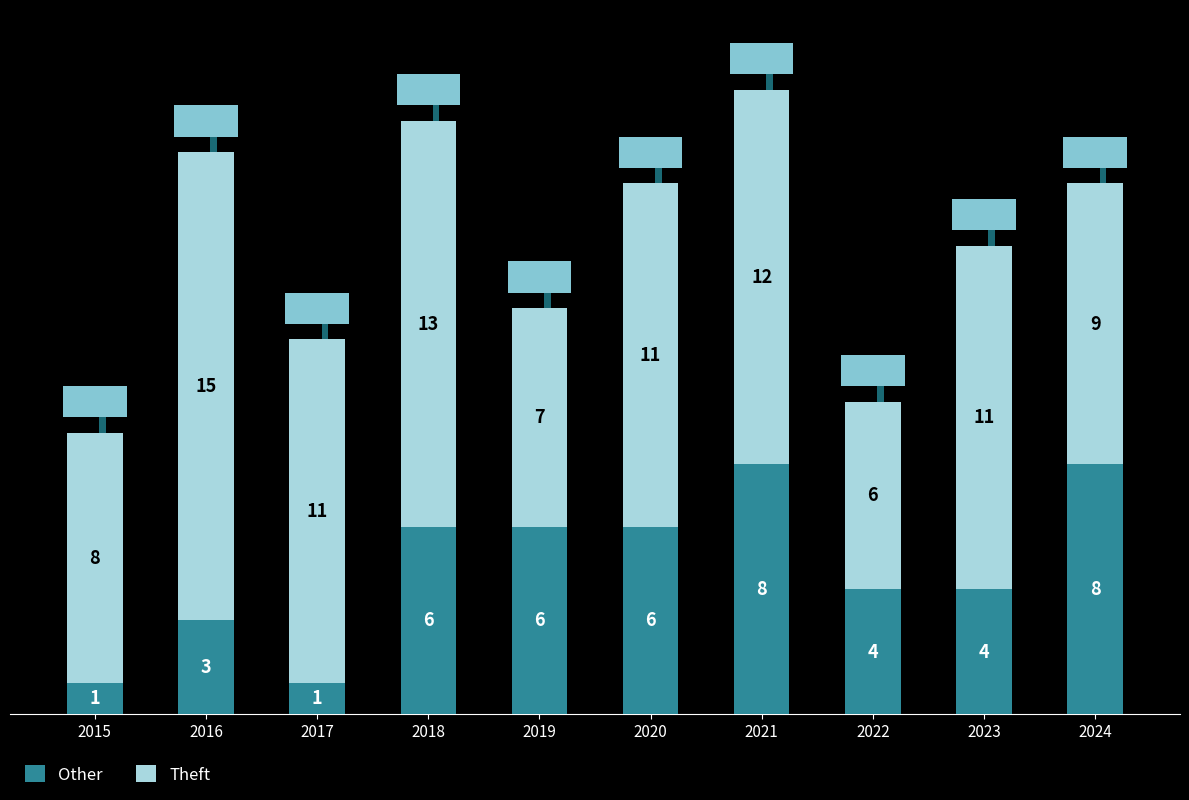

Read the Theft value at 2018.

13